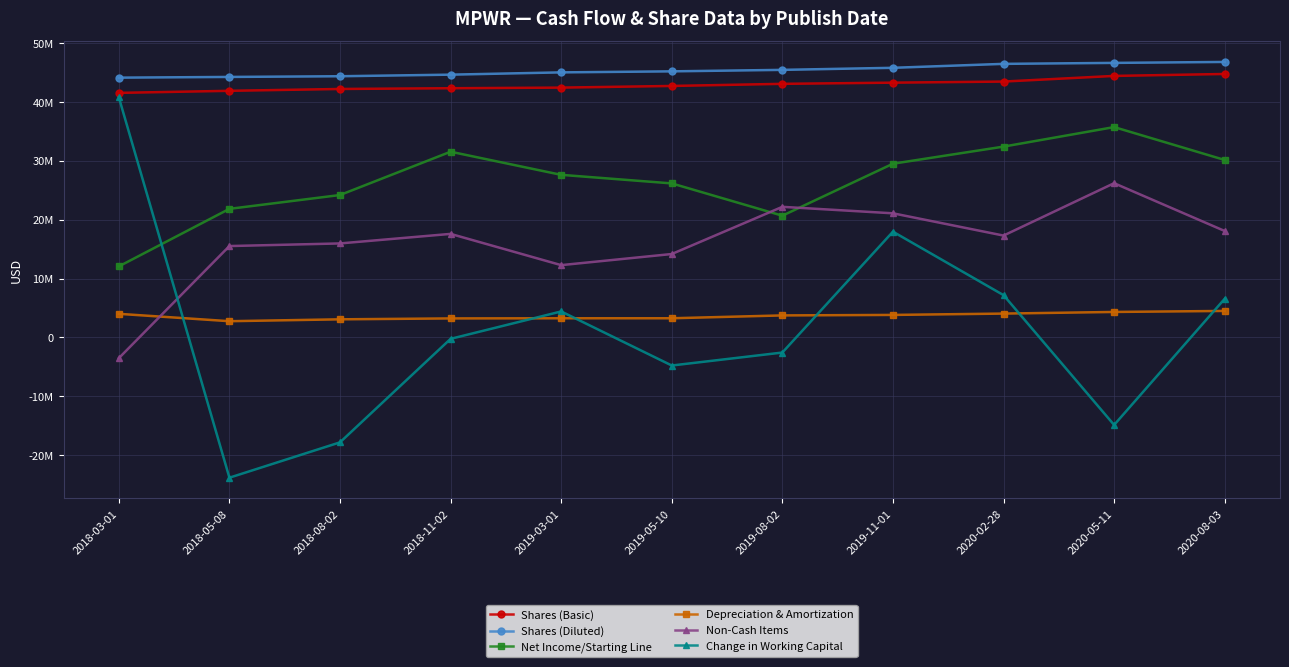

Reading left to right, transcribe all the data shown in this chart.

Shares (Basic): 41572000	41922000	42237000	42362000	42467000	42749000	43109000	43308000	43494000	44455000	44785000
Shares (Diluted): 44161000	44282000	44400000	44669000	45057000	45232000	45483000	45833000	46504000	46670000	46831000
Net Income/Starting Line: 12071000	21856000	24206000	31568000	27638000	26181000	20693000	29528000	32437000	35756000	30166000
Depreciation & Amortization: 4009000	2755000	3075000	3228000	3253000	3255000	3739000	3823000	4050000	4328000	4501000
Non-Cash Items: -3530000	15531000	15977000	17599000	12287000	14177000	22198000	21098000	17313000	26217000	18091000
Change in Working Capital: 40823000	-23850000	-17840000	-244000	4412000	-4777000	-2573000	17975000	7186000	-14882000	6572000